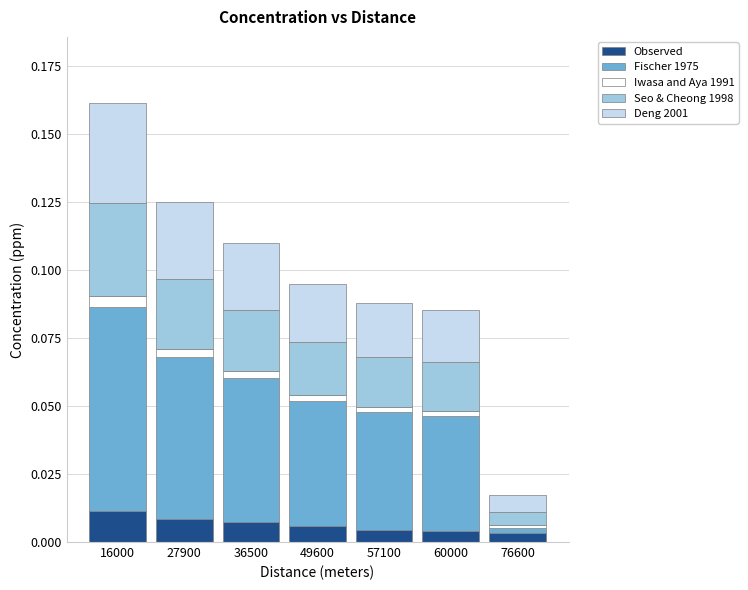

At which category is the sum across all series the highest?

16000